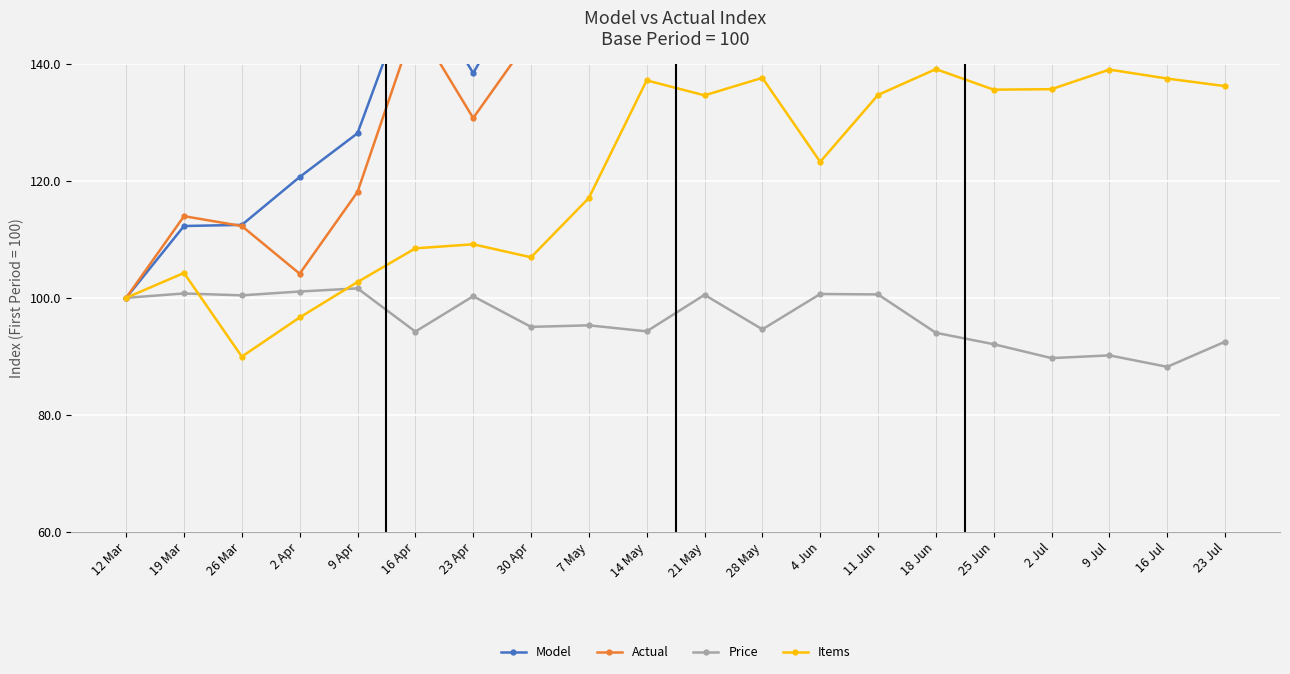

Reading left to right, list all the values displayed in this chart.

Model: 12 Mar=100.0	19 Mar=112.3	26 Mar=112.5	2 Apr=120.7	9 Apr=128.1	16 Apr=155.0	23 Apr=138.4	30 Apr=155.8	7 May=163.5	14 May=205.4	21 May=163.5	28 May=203.9	4 Jun=154.7	11 Jun=161.9	18 Jun=184.3	25 Jun=165.6	2 Jul=164.9	9 Jul=163.7	16 Jul=162.0	23 Jul=146.9
Actual: 12 Mar=100.0	19 Mar=114.0	26 Mar=112.3	2 Apr=104.1	9 Apr=118.1	16 Apr=147.1	23 Apr=130.7	30 Apr=144.7	7 May=144.5	14 May=184.4	21 May=150.1	28 May=194.1	4 Jun=151.3	11 Jun=156.8	18 Jun=217.0	25 Jun=186.6	2 Jul=194.1	9 Jul=226.1	16 Jul=211.3	23 Jul=184.1
Price: 12 Mar=100.0	19 Mar=100.7	26 Mar=100.4	2 Apr=101.1	9 Apr=101.6	16 Apr=94.2	23 Apr=100.3	30 Apr=95.0	7 May=95.3	14 May=94.3	21 May=100.5	28 May=94.6	4 Jun=100.7	11 Jun=100.6	18 Jun=94.0	25 Jun=92.1	2 Jul=89.7	9 Jul=90.2	16 Jul=88.2	23 Jul=92.5
Items: 12 Mar=100.0	19 Mar=104.3	26 Mar=90.0	2 Apr=96.6	9 Apr=102.7	16 Apr=108.5	23 Apr=109.2	30 Apr=106.9	7 May=117.1	14 May=137.2	21 May=134.6	28 May=137.6	4 Jun=123.2	11 Jun=134.7	18 Jun=139.1	25 Jun=135.6	2 Jul=135.7	9 Jul=139.0	16 Jul=137.5	23 Jul=136.2